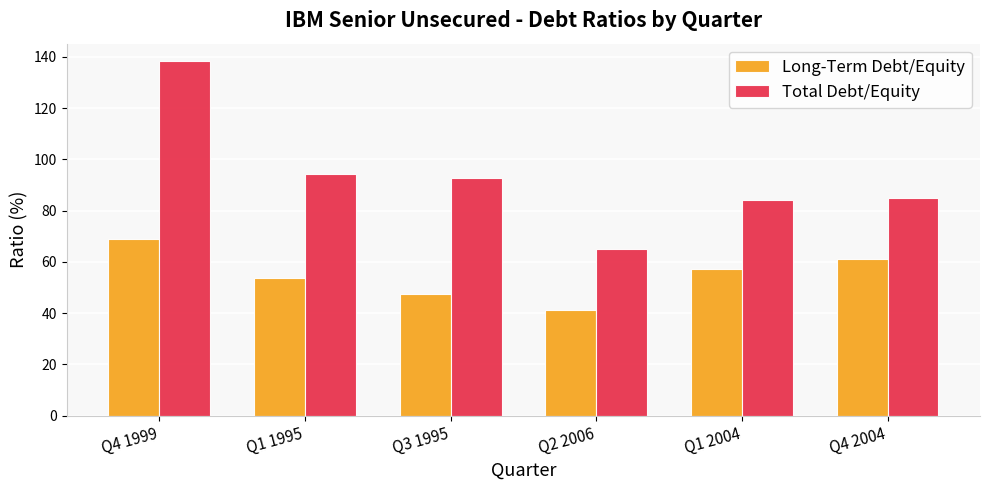

Is the value of Total Debt/Equity at Q1 2004 greater than the value of Long-Term Debt/Equity at Q2 2006?

Yes